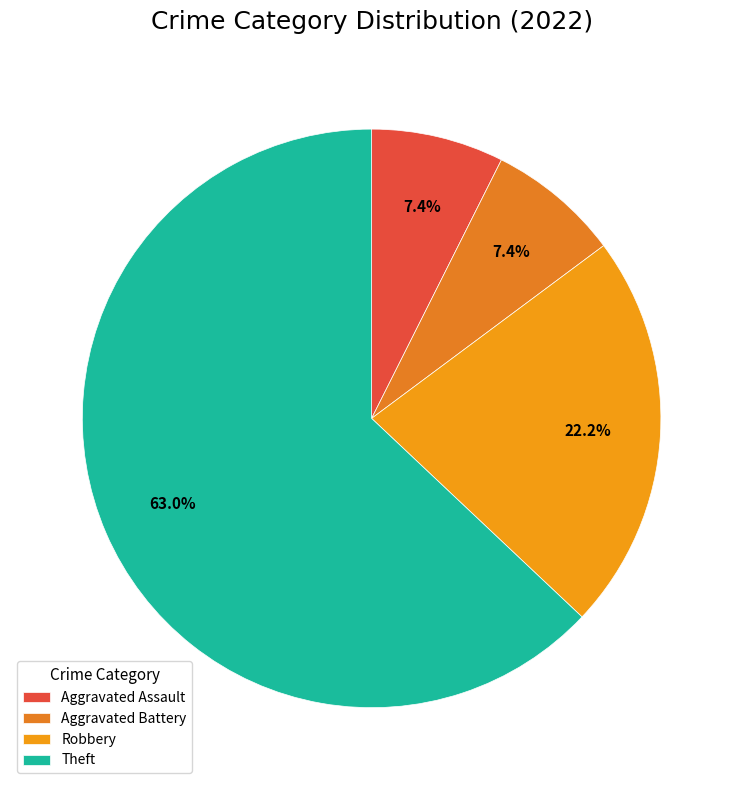

To the nearest percent, what is the difference between the largest and smallest slice percentages?

56%